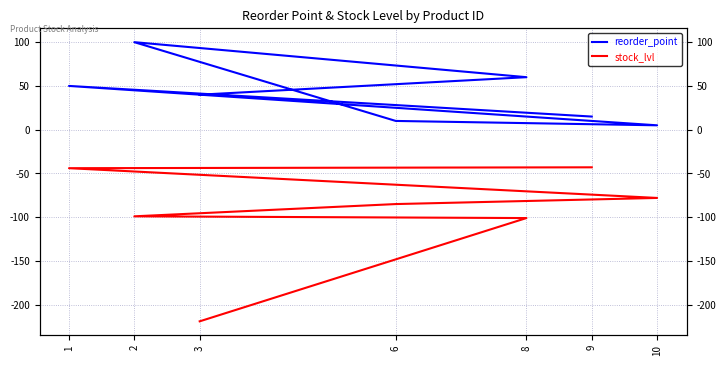

What is the label of the 5th point from the right?

2